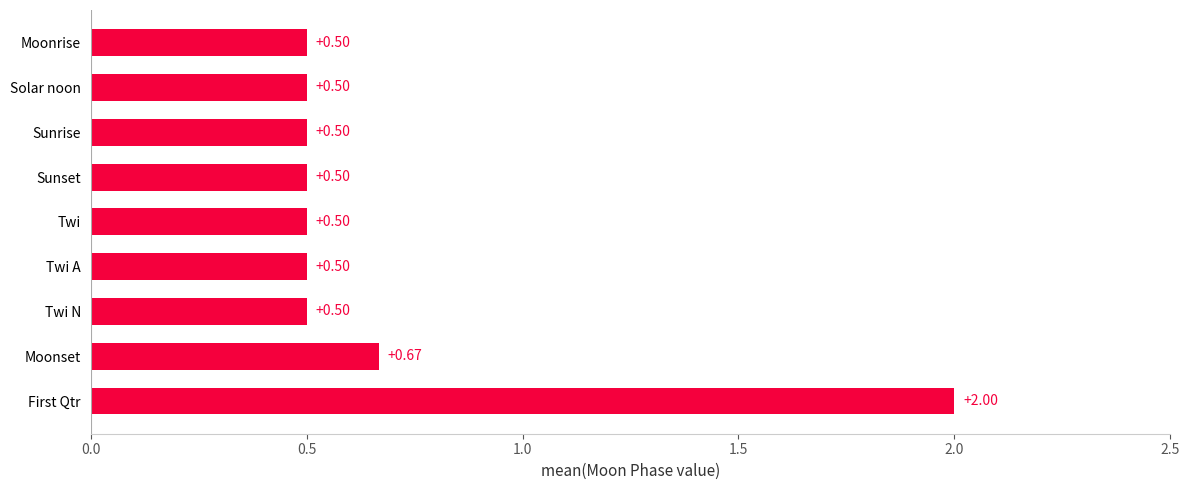

What is the sum of all values?

6.2